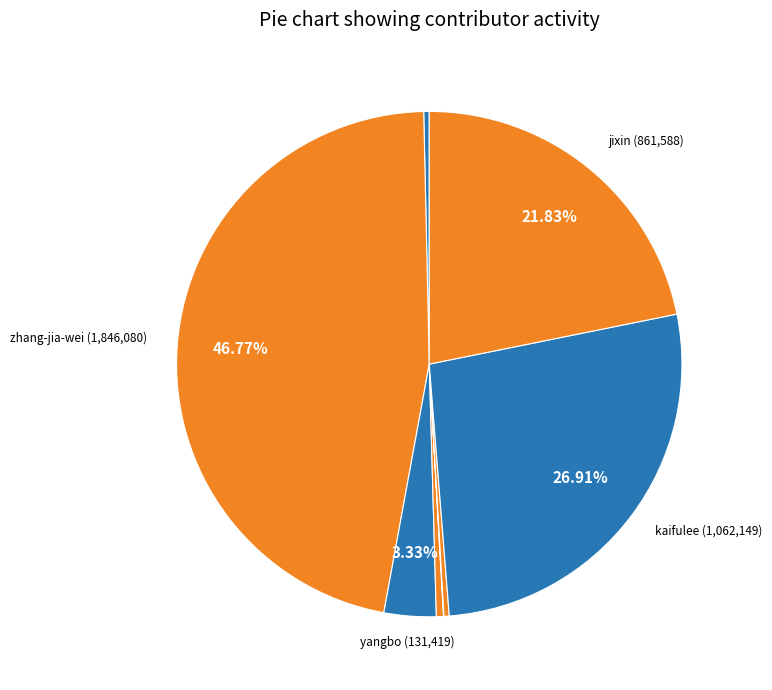

To the nearest percent, what is the average slice percentage?

12%